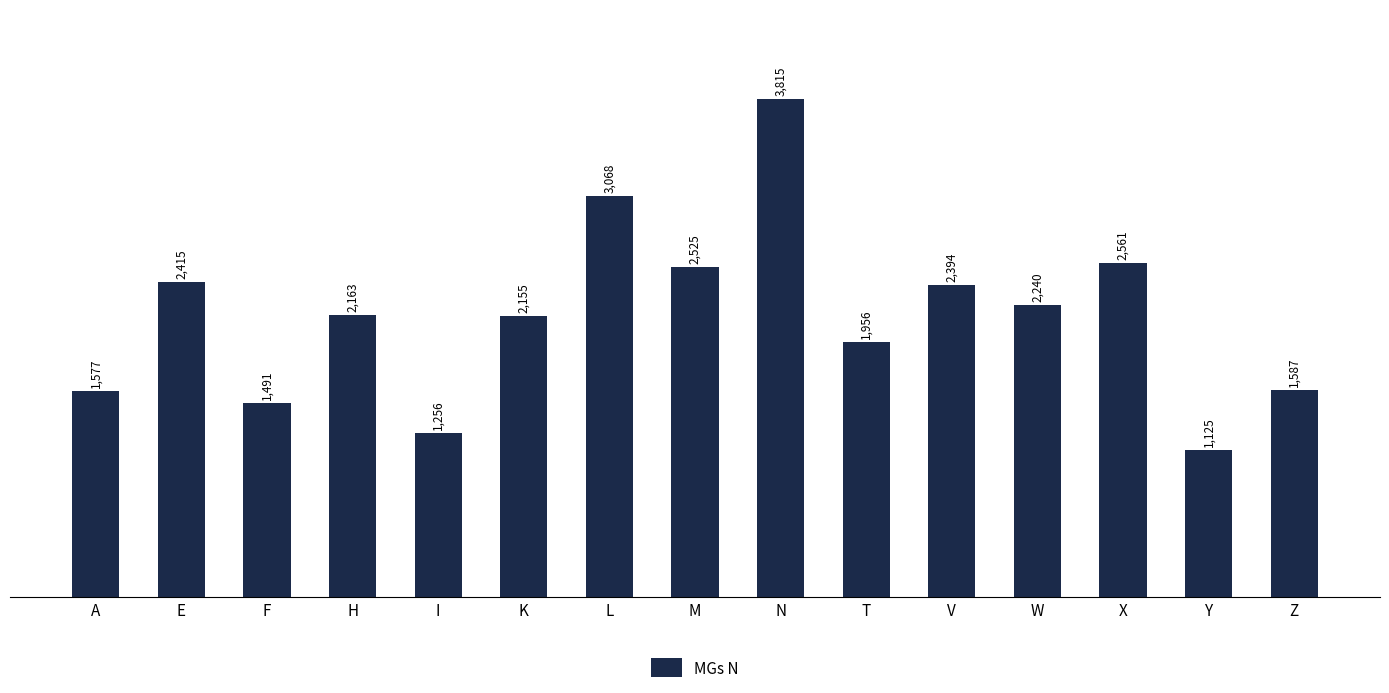

List the labels in order of value, smallest first.

Y, I, F, A, Z, T, K, H, W, V, E, M, X, L, N